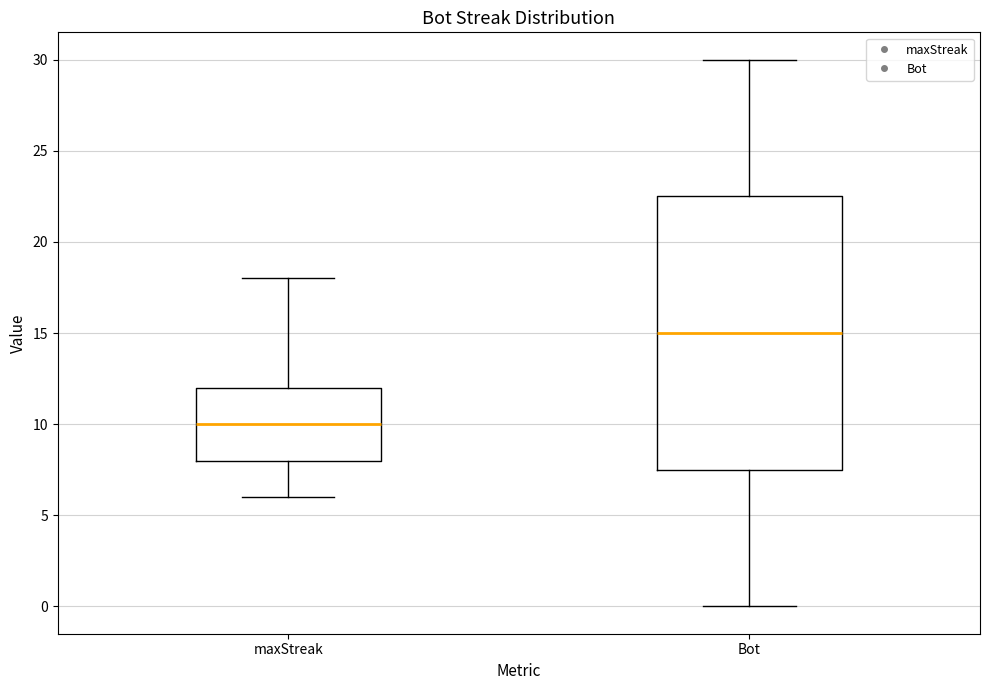

Comparing the boxes themselves (not the whiskers), which one is the tallest?

Bot